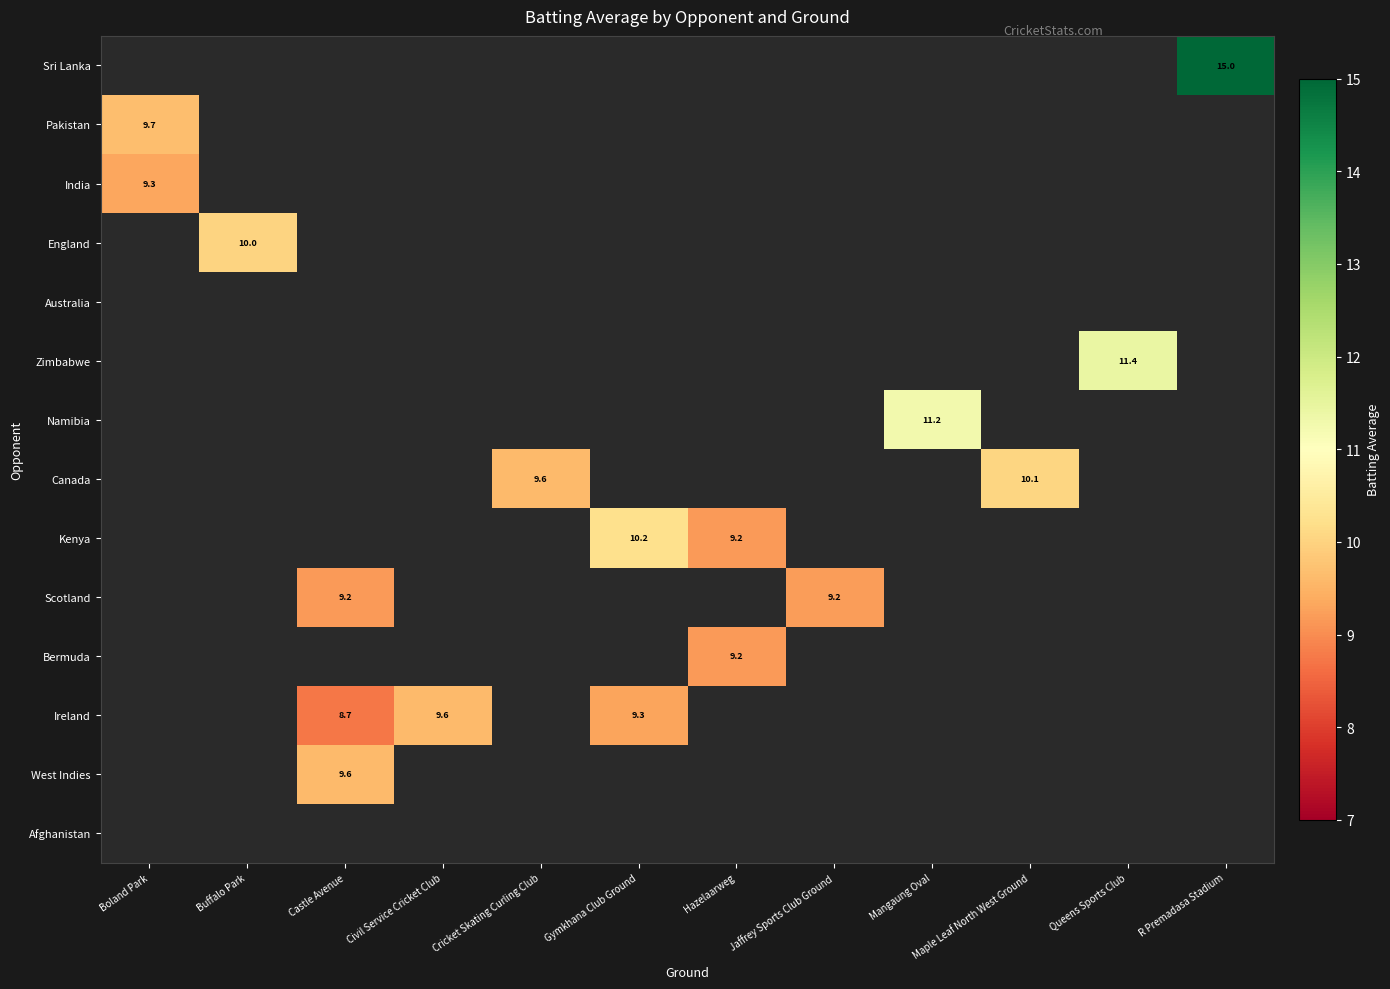

The row_7 series shows 2.1 at Cricket Skating Curling Club. True or false?

False